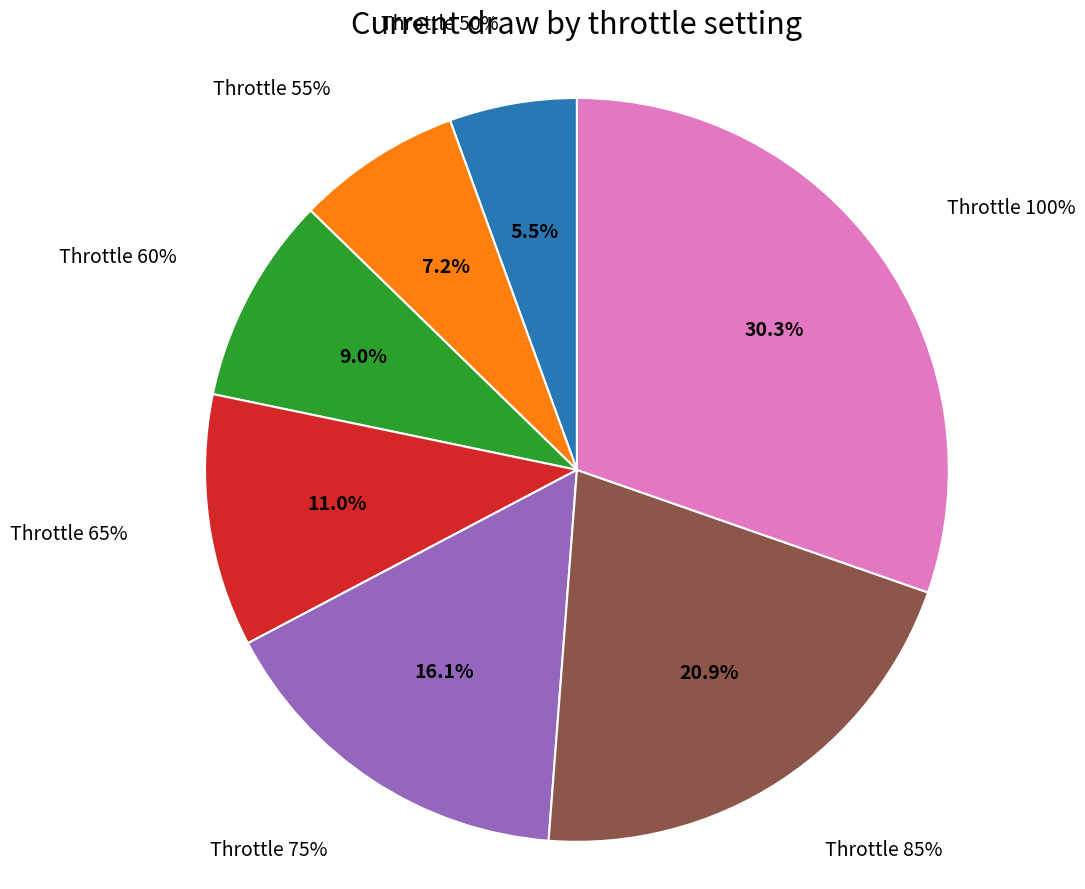

Approximately how many times larger is the value at 55% compared to 100%?

0.2